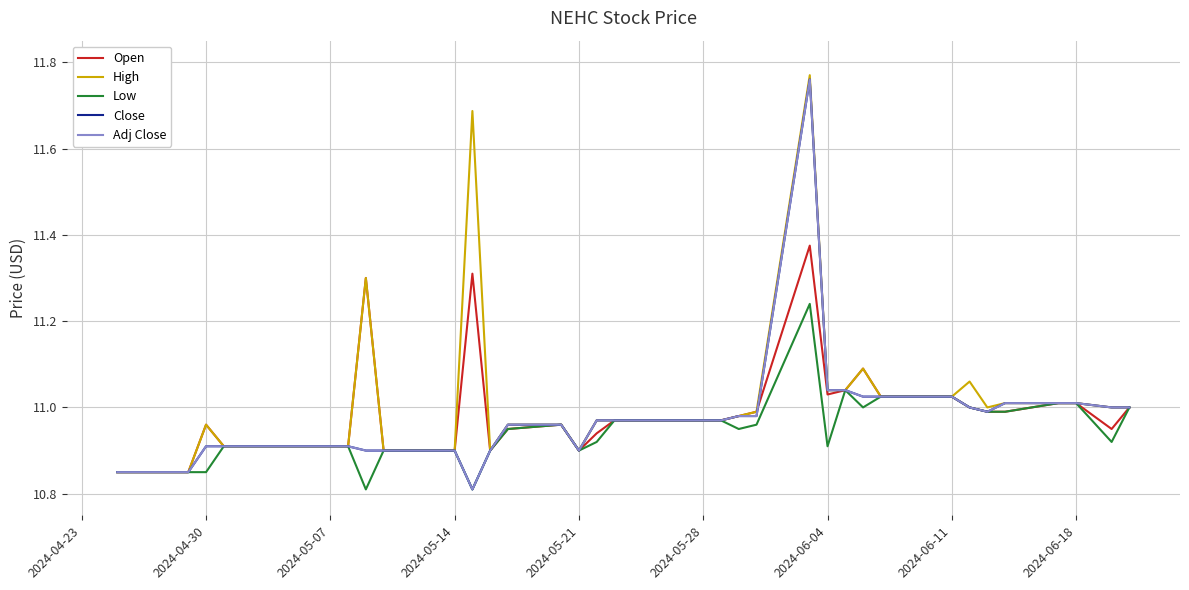

Does the chart have visible grid lines?

Yes